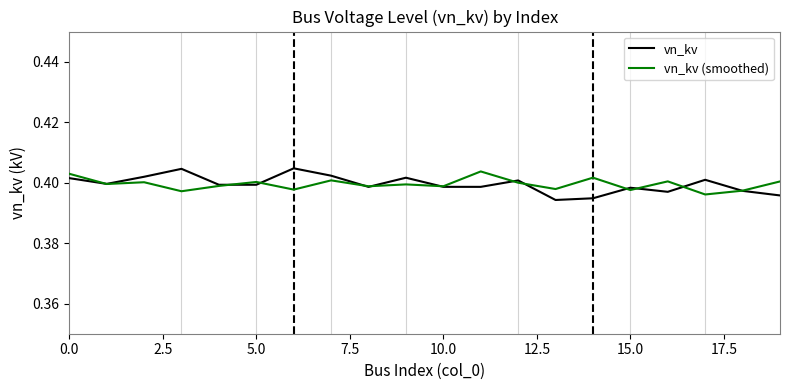

Is this an area chart (filled region under the line)?

No